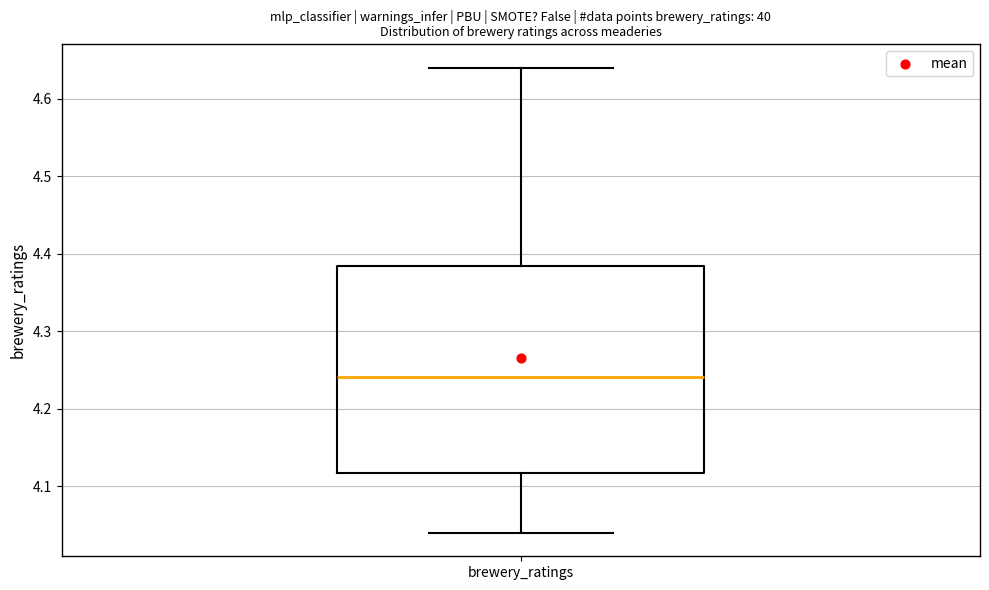

Where does the median line of the box for brewery_ratings sit on the y-axis? The values are not printed on the chart, so give them approximately, as read against the axis.

4.24